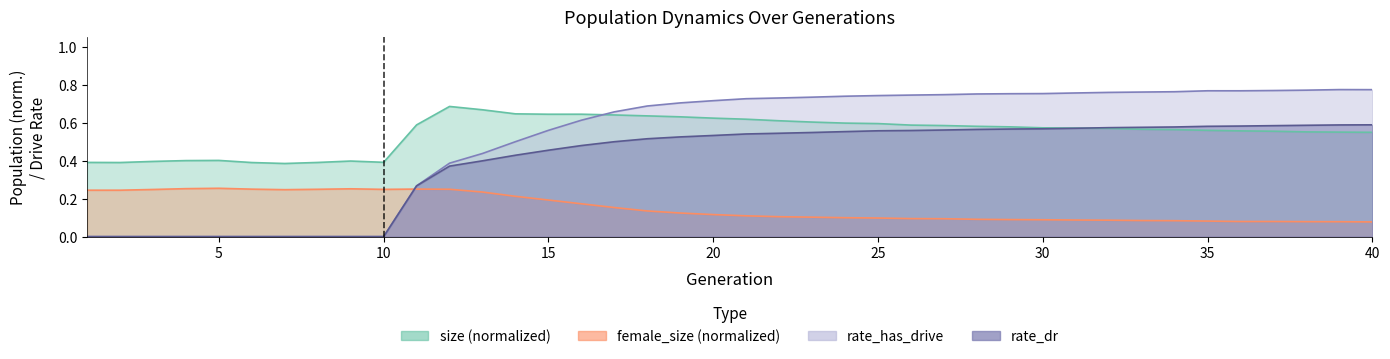

Reading left to right, list all the values displayed in this chart.

size: 0.4	0.4	0.4	0.4	0.4	0.4	0.4	0.4	0.4	0.4	0.6	0.7	0.7	0.6	0.6	0.6	0.6	0.6	0.6	0.6	0.6	0.6	0.6	0.6	0.6	0.6	0.6	0.6	0.6	0.6	0.6	0.6	0.6	0.6	0.6	0.6	0.6	0.6	0.6	0.5
female_size: 0.2	0.2	0.2	0.3	0.3	0.3	0.2	0.2	0.3	0.2	0.3	0.2	0.2	0.2	0.2	0.2	0.2	0.1	0.1	0.1	0.1	0.1	0.1	0.1	0.1	0.1	0.1	0.1	0.1	0.1	0.1	0.1	0.1	0.1	0.1	0.1	0.1	0.1	0.1	0.1
rate_dr: 0.0	0.0	0.0	0.0	0.0	0.0	0.0	0.0	0.0	0.0	0.3	0.4	0.4	0.4	0.5	0.5	0.5	0.5	0.5	0.5	0.5	0.5	0.5	0.6	0.6	0.6	0.6	0.6	0.6	0.6	0.6	0.6	0.6	0.6	0.6	0.6	0.6	0.6	0.6	0.6
rate_has_drive: 0.0	0.0	0.0	0.0	0.0	0.0	0.0	0.0	0.0	0.0	0.3	0.4	0.4	0.5	0.6	0.6	0.7	0.7	0.7	0.7	0.7	0.7	0.7	0.7	0.7	0.7	0.7	0.8	0.8	0.8	0.8	0.8	0.8	0.8	0.8	0.8	0.8	0.8	0.8	0.8